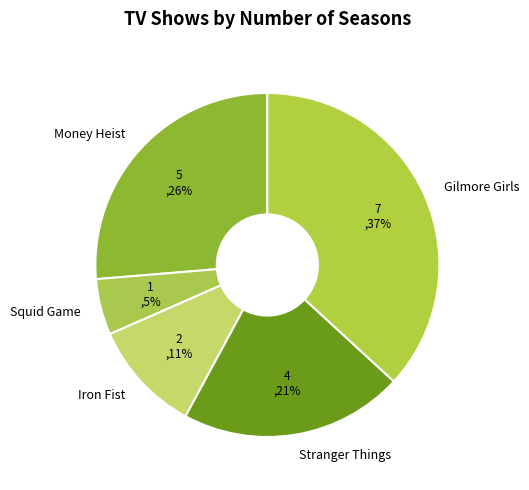

True or false: Squid Game accounts for 5% of the total.

True